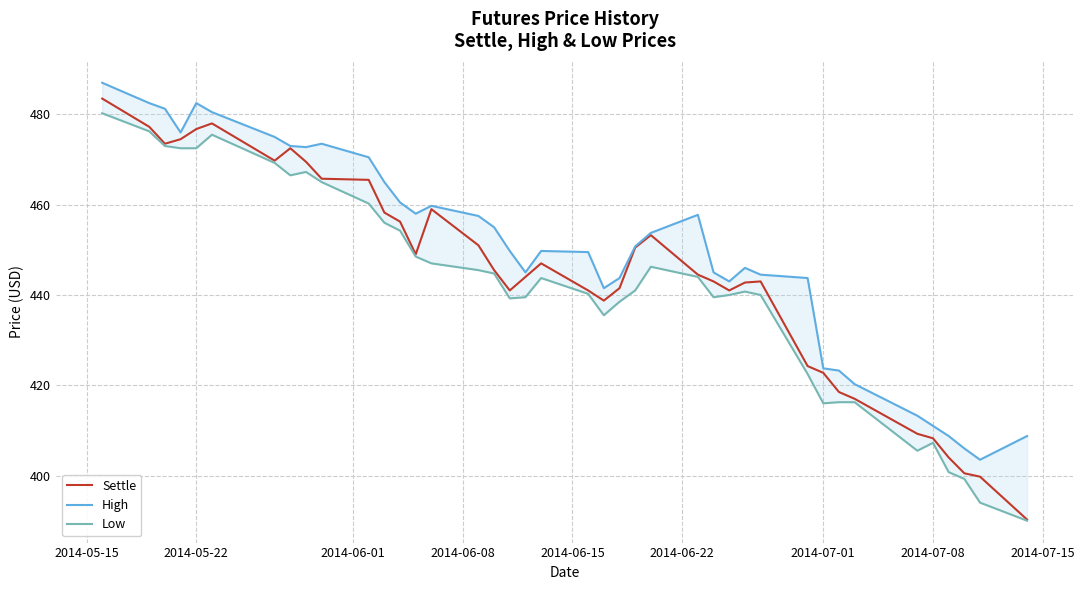

List the series in order of their overall mean, highest first.

High, Settle, Low